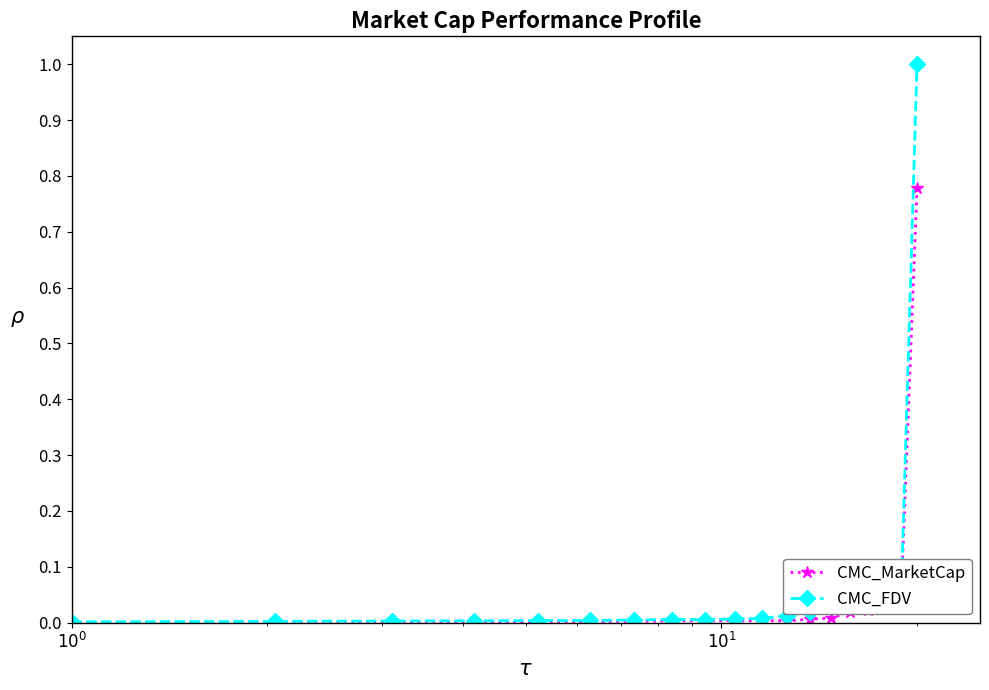

What is the greatest value displayed?

1.0